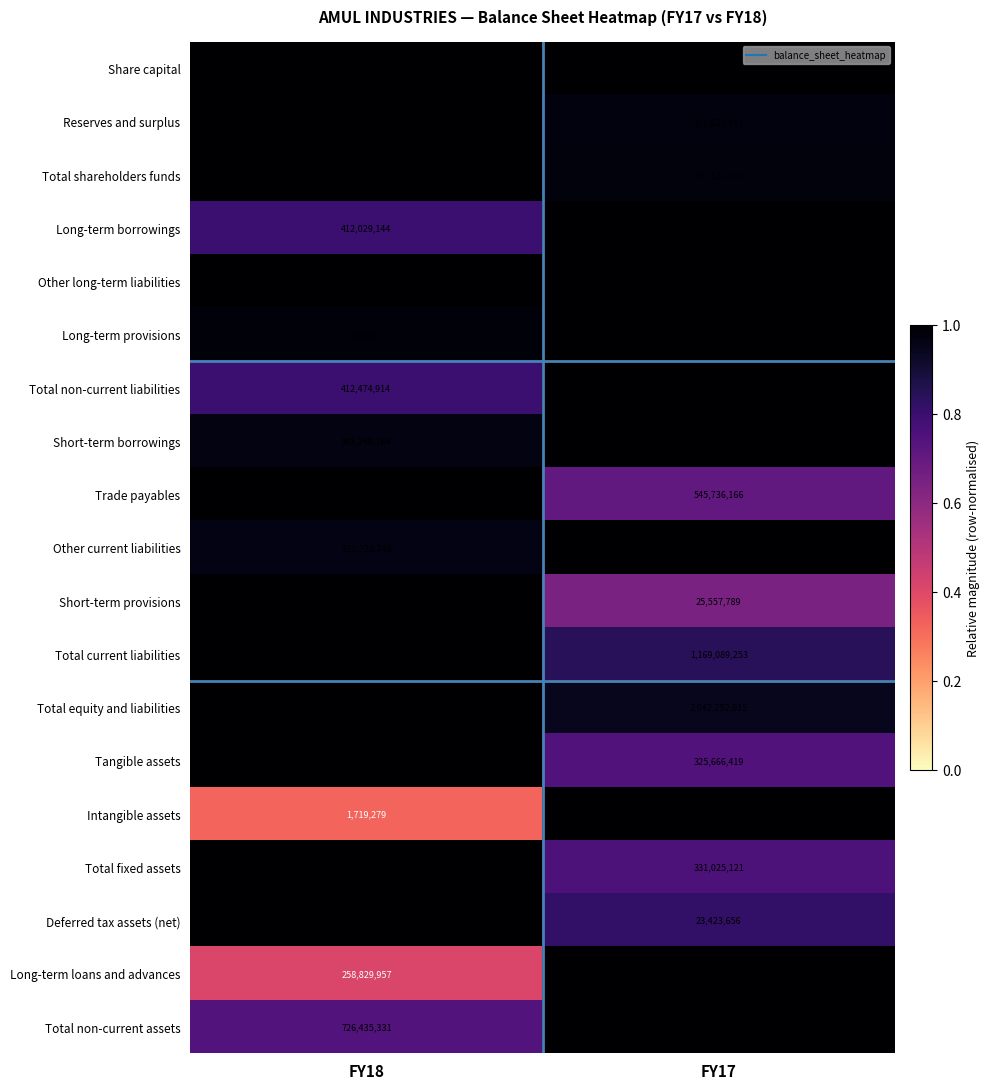

At which label is Deferred tax assets (net) closest to 25999843?

FY17